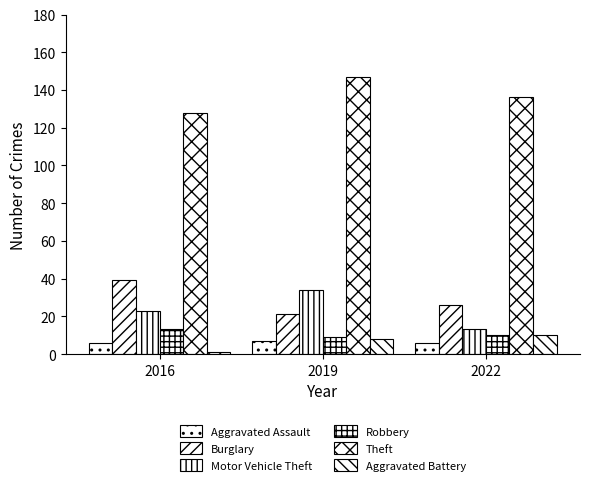

At 2016, list the series in order from smallest to largest.

Aggravated Battery, Aggravated Assault, Robbery, Motor Vehicle Theft, Burglary, Theft